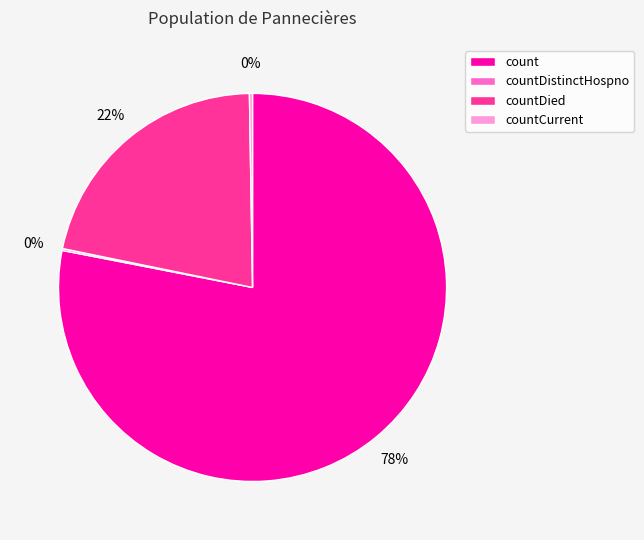

Is it true that count is 93% of the pie?

False